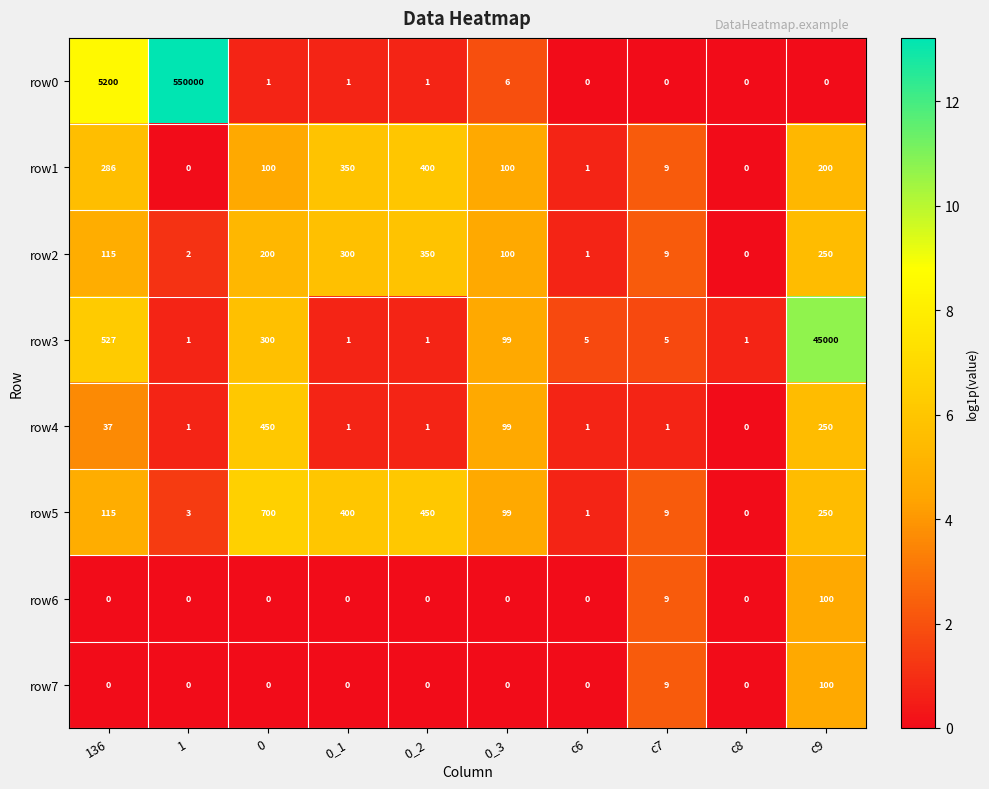

What is the total value across all series at c7?

51